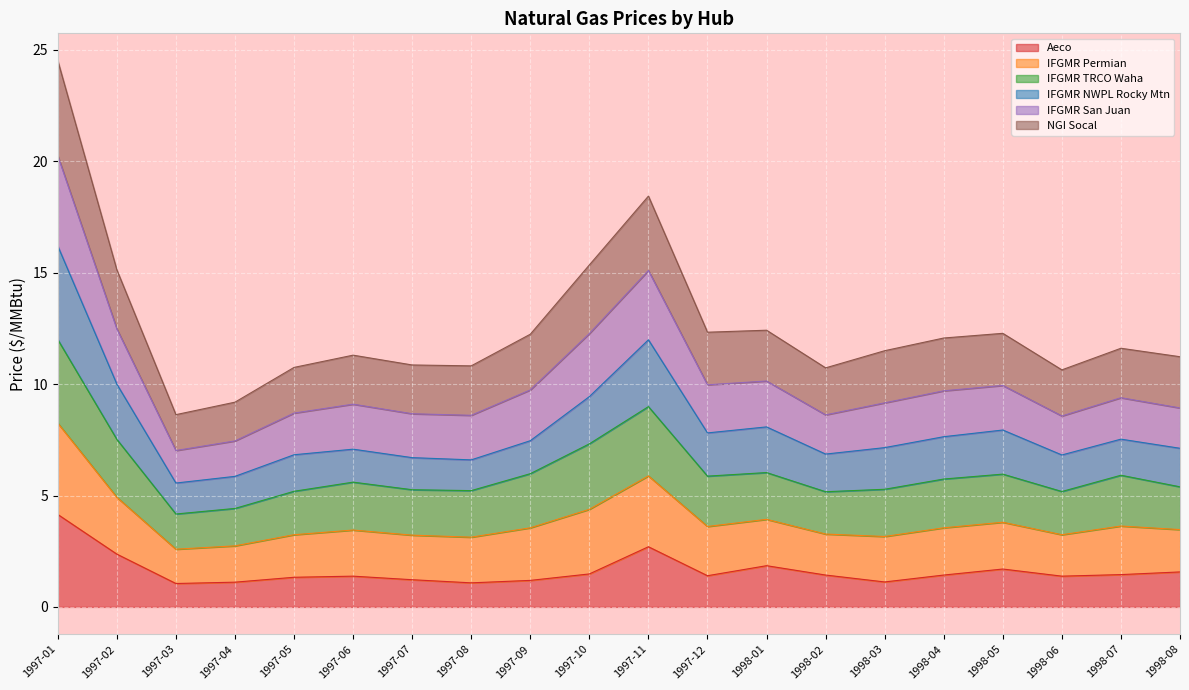

Is it true that Aeco equals 1.1 at 1997-08?

True